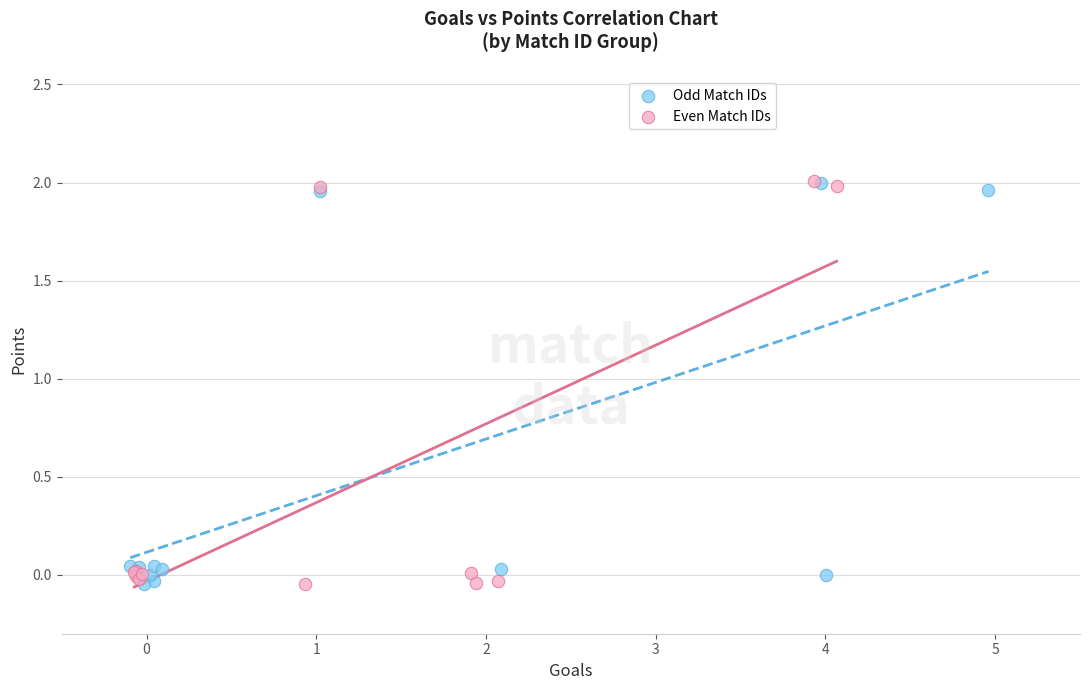

What are all the series names shown in the legend?

Odd Match IDs, Even Match IDs